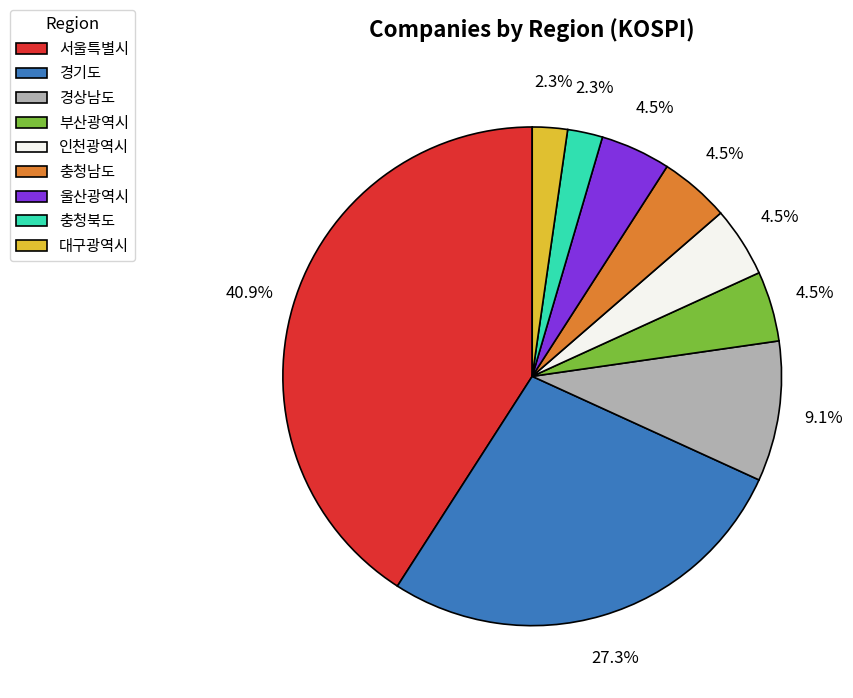

What percentage is NOT represented by 경상남도?

90.9%